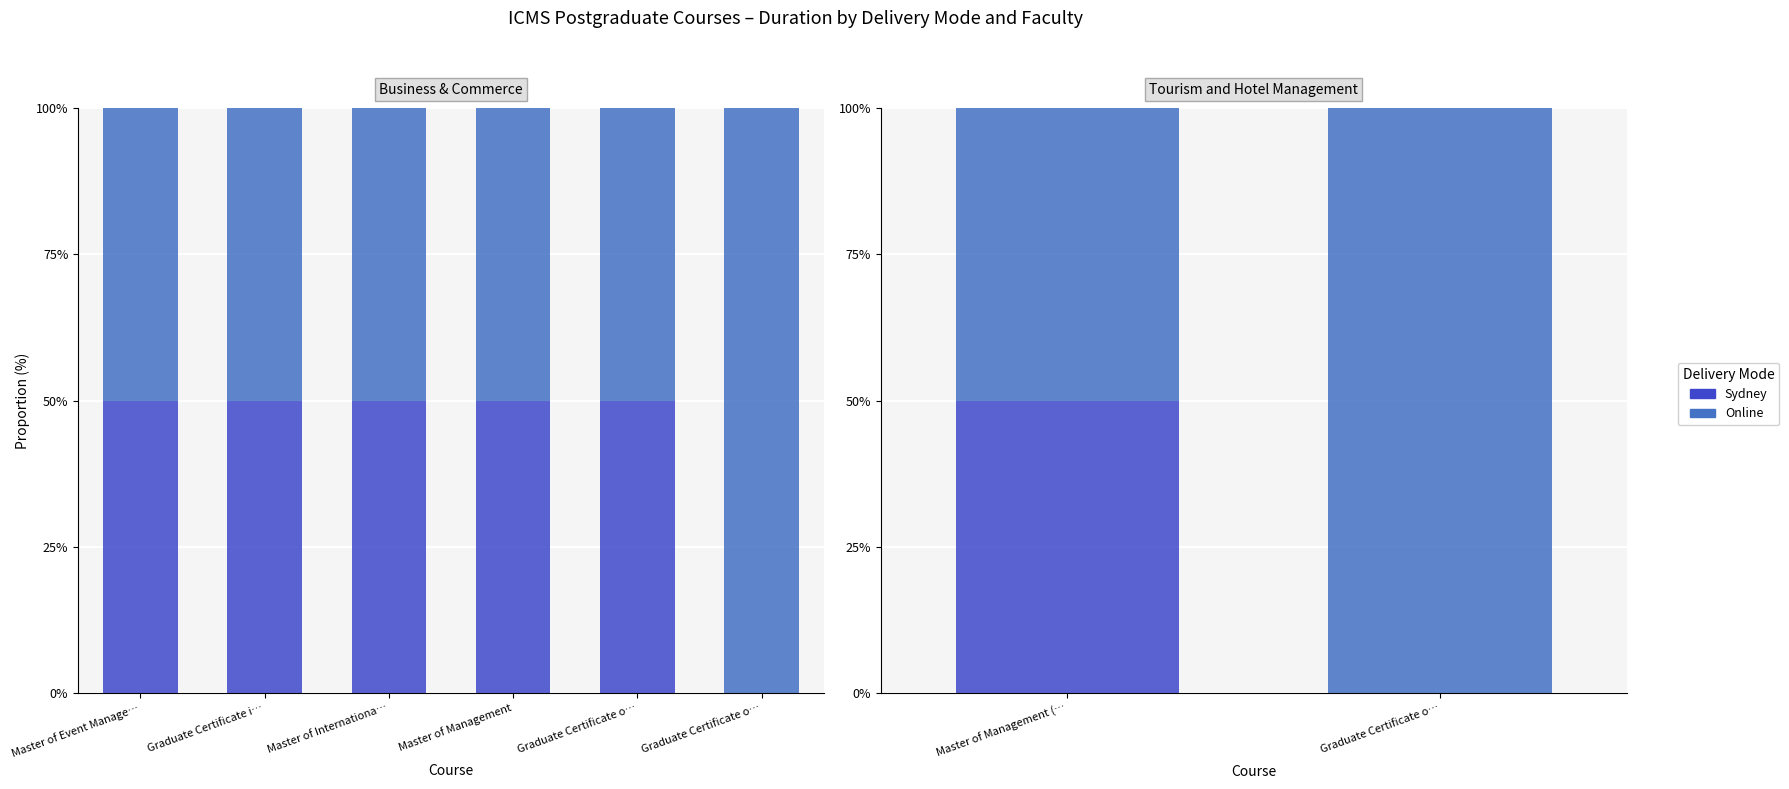

At which category is the sum across all series the highest?

Master of Management (…